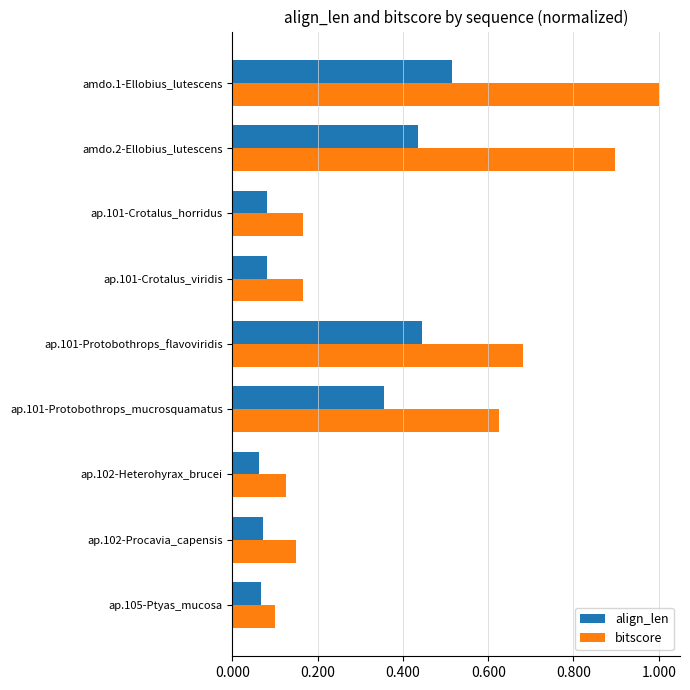

Which category has the highest value in the bitscore series?

amdo.1-Ellobius_lutescens